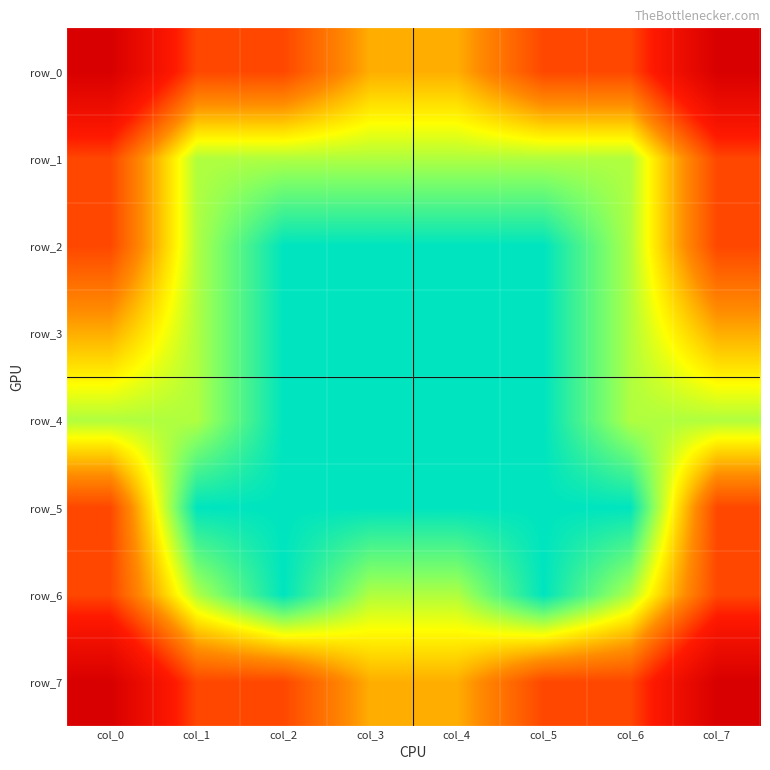

The row_7 series shows -1.0 at col_1. True or false?

True